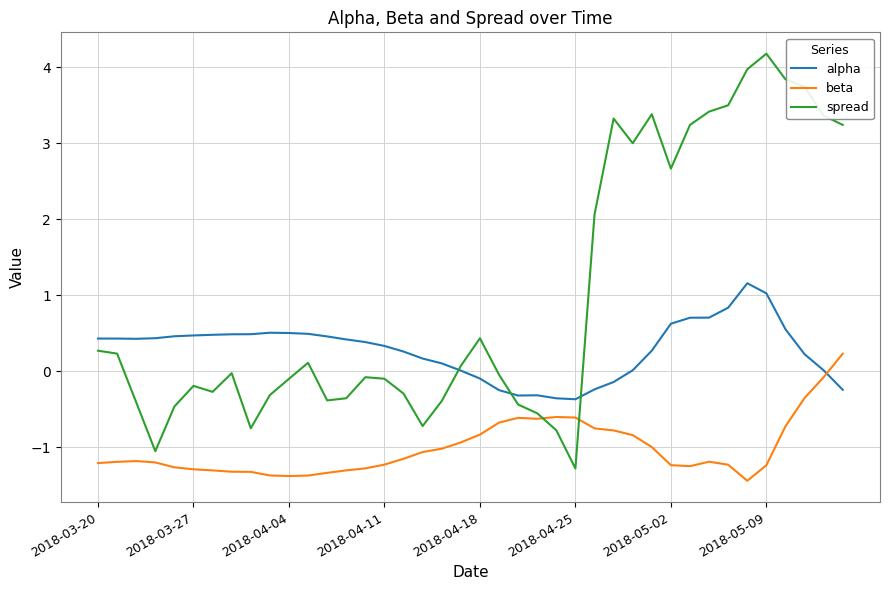

List the series in order of their overall mean, lowest first.

beta, alpha, spread